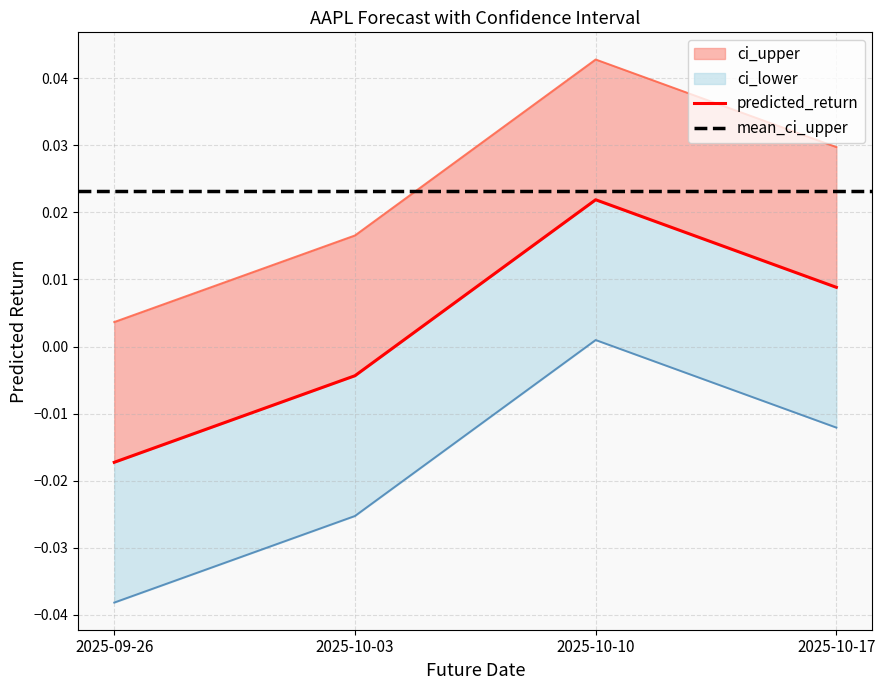

At which category is the sum across all series the highest?

2025-10-10